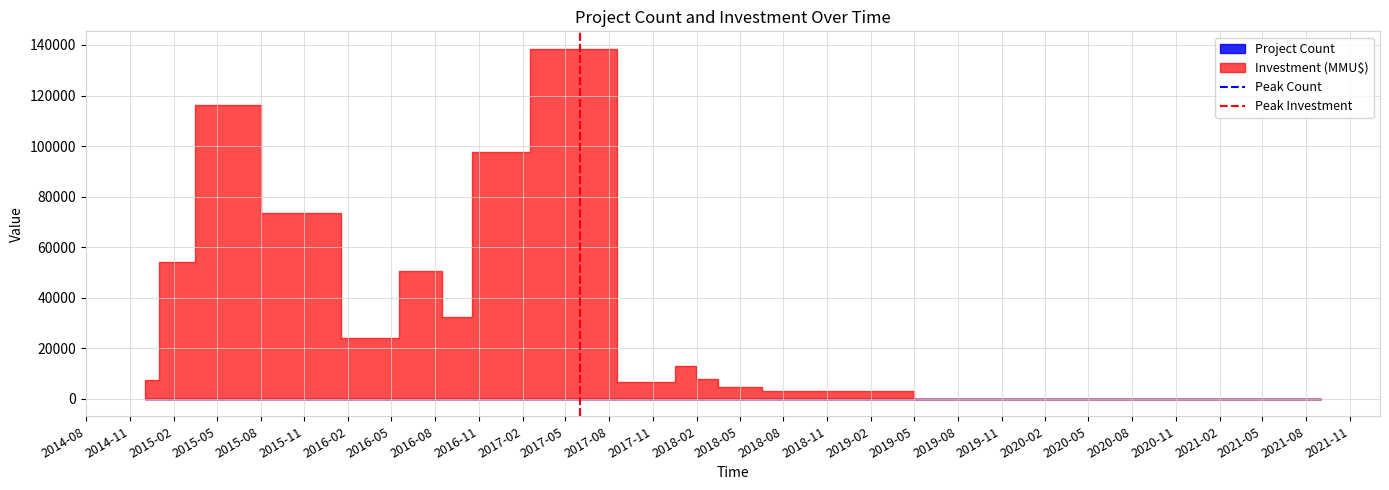

At which label is Peak Count closest to 0?

2014-08